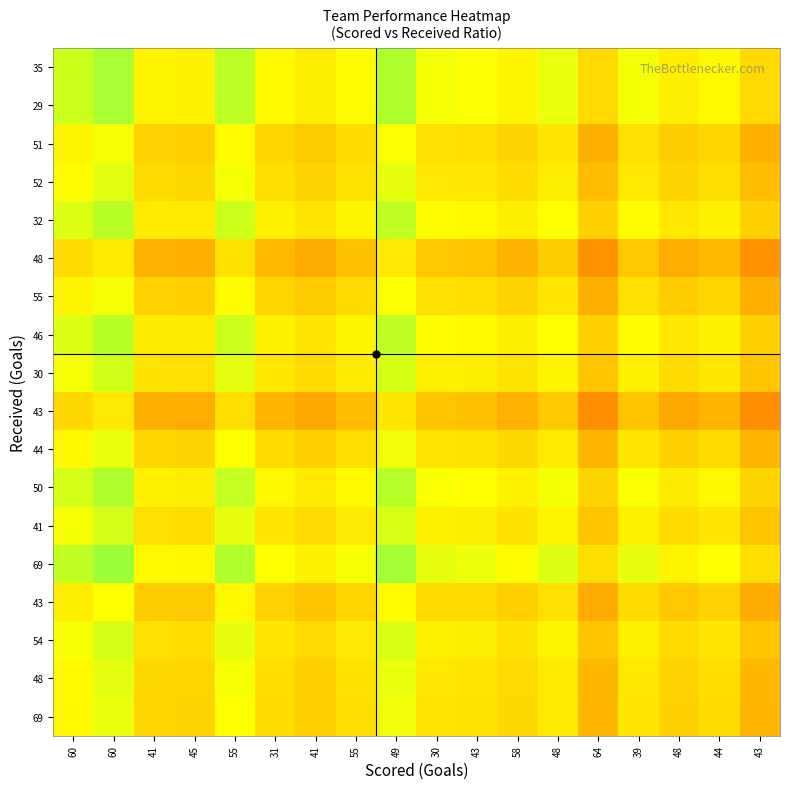

What is the difference between the highest and lowest values at 48?

0.2